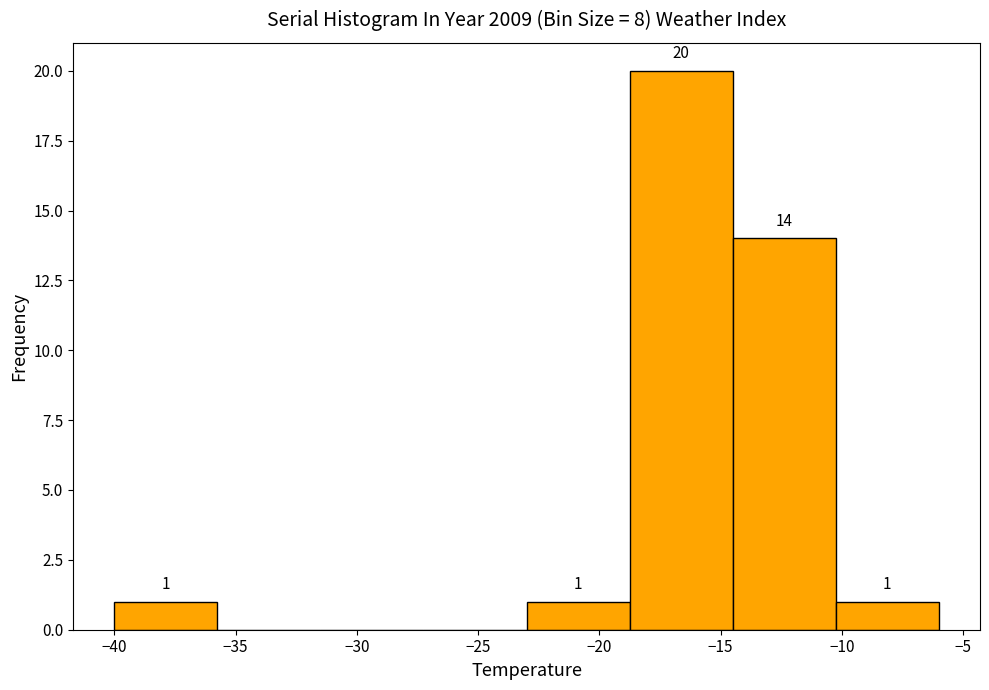

Over which range of the x-axis is the bar tallest?

-18.75 to -14.50